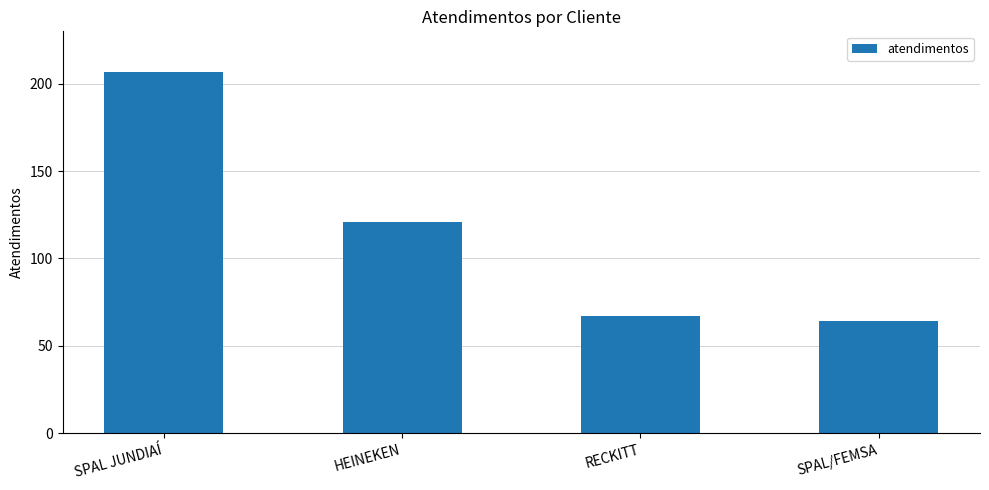

What is the sum of the values at RECKITT and SPAL JUNDIAÍ?

274